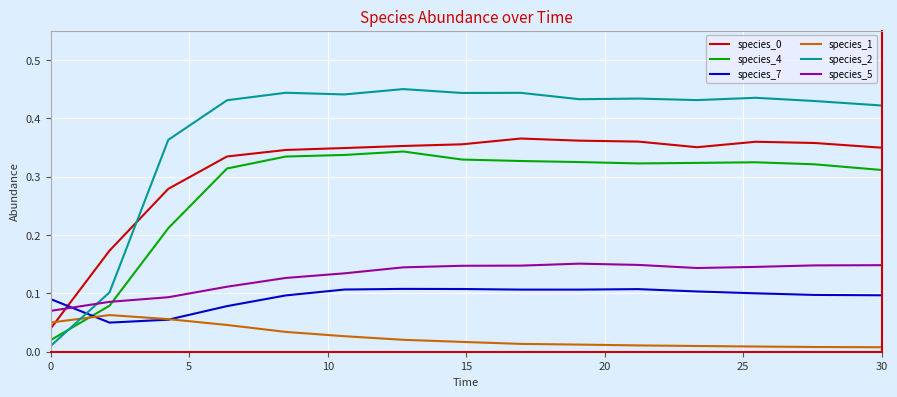

True or false: species_5 and species_4 intersect in this chart.

True